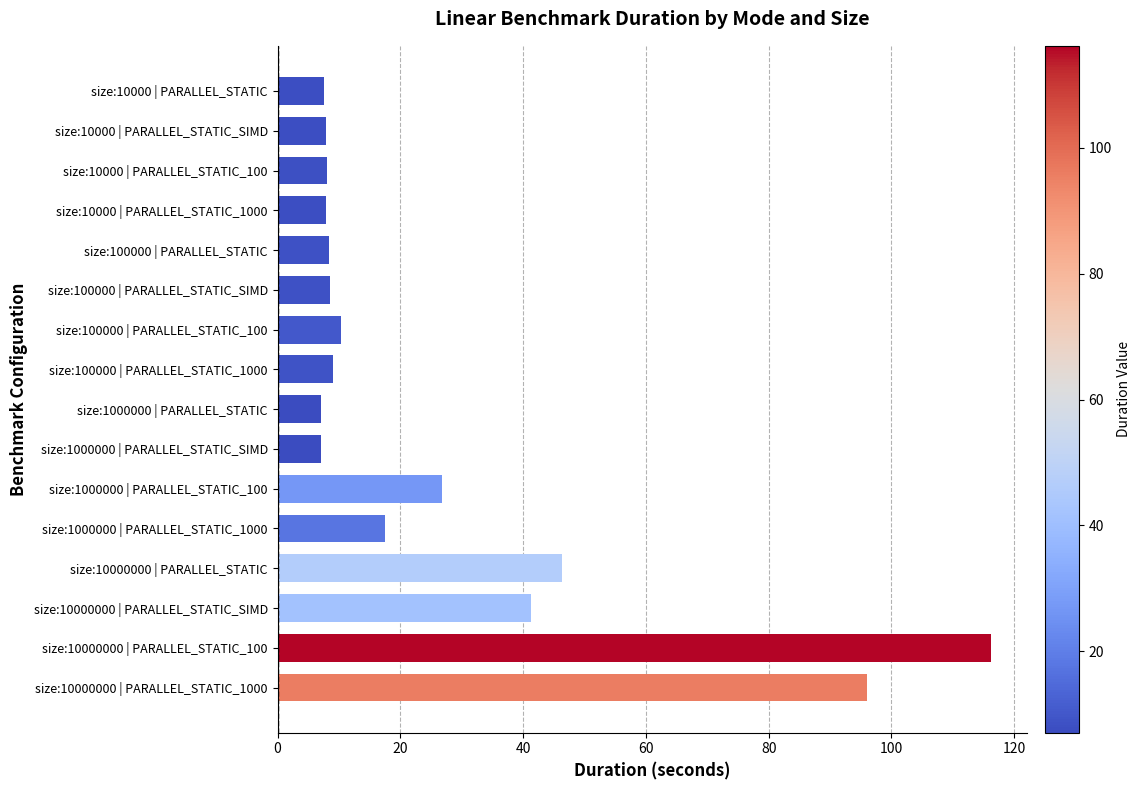

What is the minimum value shown in the chart?

7.1